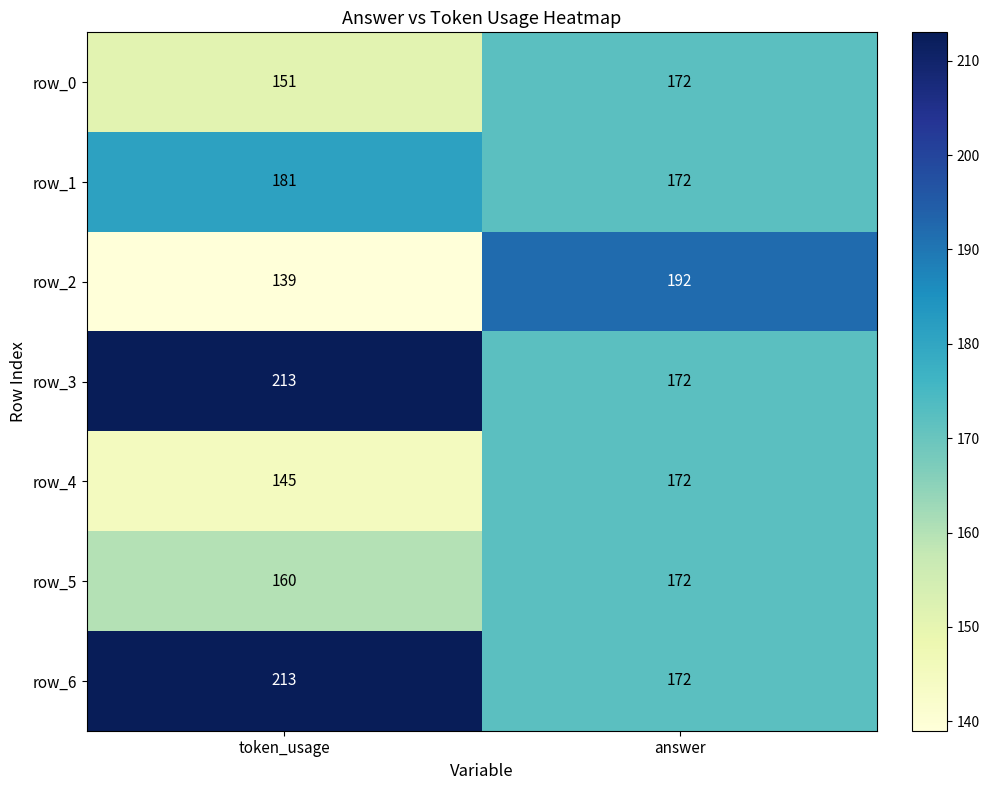

The value of row_5 at answer is 265. True or false?

False